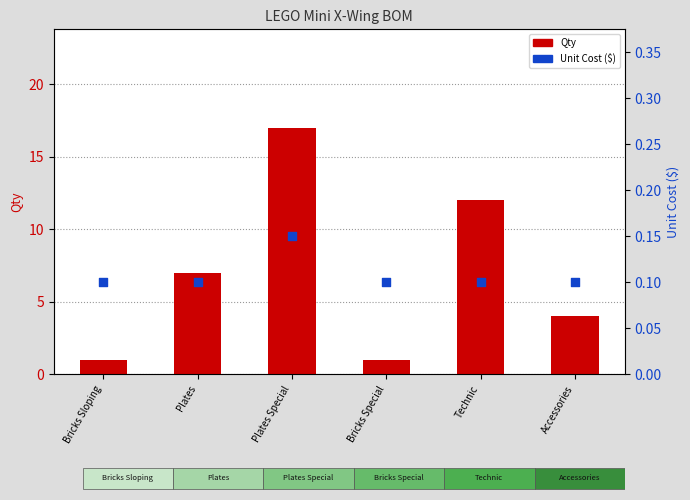

Is the value of Unit Cost at Accessories greater than the value of Qty at Bricks Sloping?

No